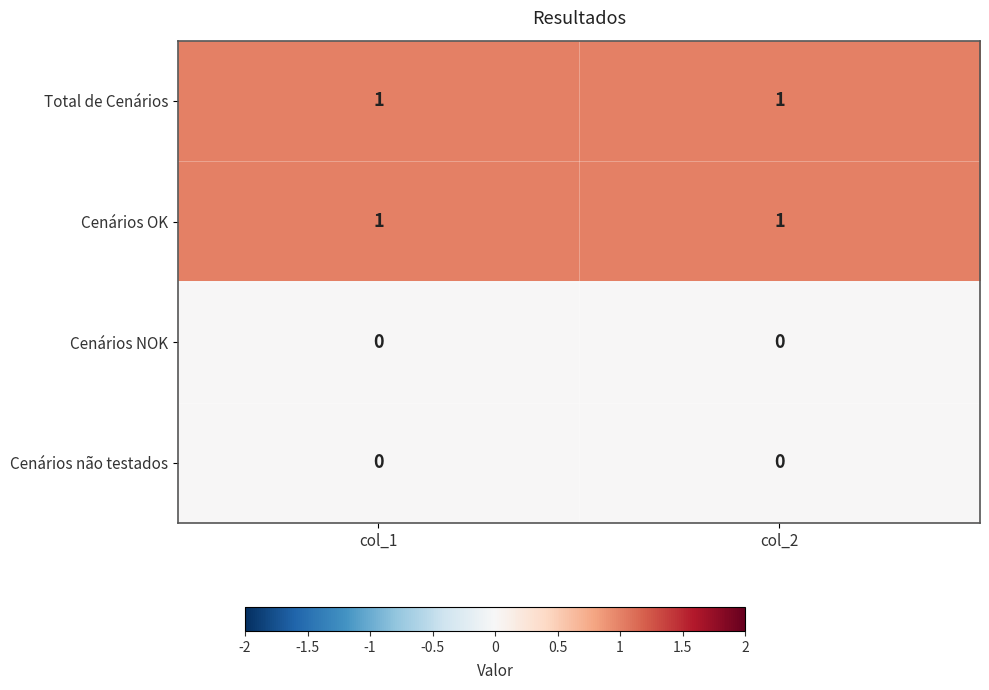

Is the value of Cenários não testados at col_1 greater than the value of Cenários OK at col_2?

No